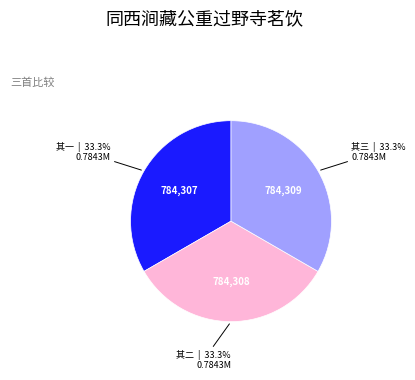

Is there a majority slice in this chart?

No